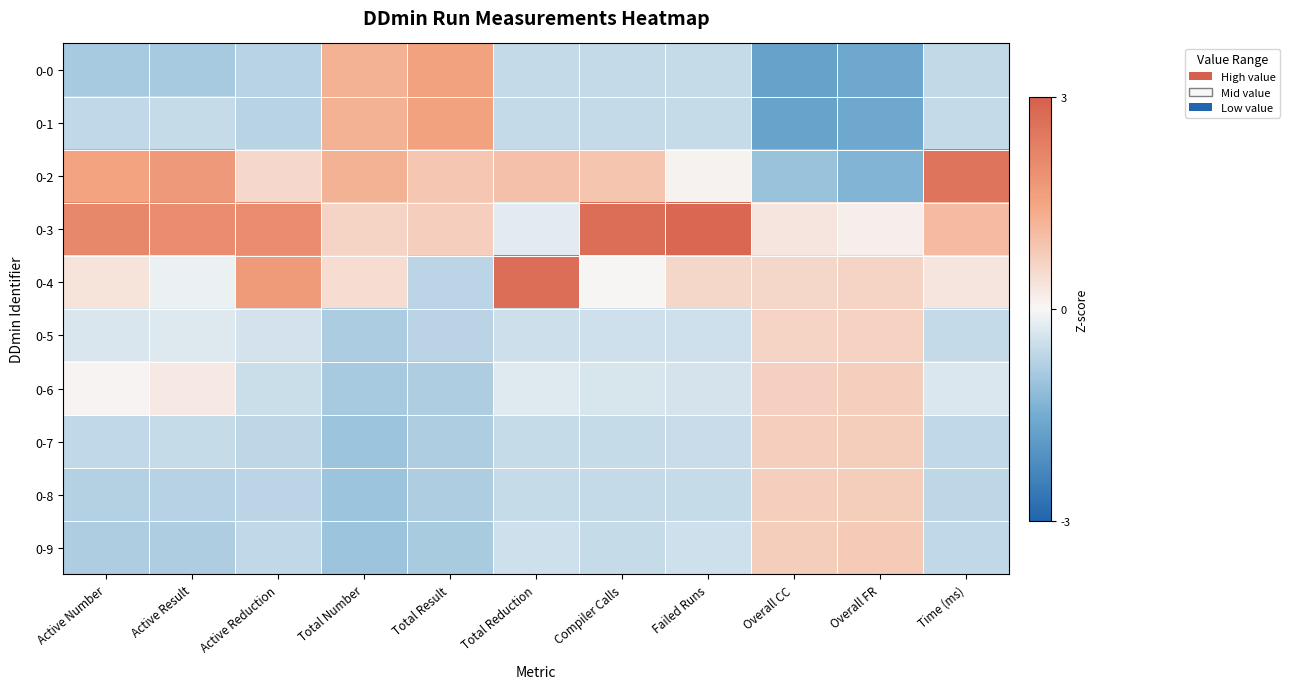

Reading left to right, list all the values displayed in this chart.

0-0: Active Number=-0.9	Active Result=-0.9	Active Reduction=-0.7	Total Number=1.3	Total Result=1.6	Total Reduction=-0.6	Compiler Calls=-0.6	Failed Runs=-0.5	Overall CC=-1.7	Overall FR=-1.6	Time (ms)=-0.6
0-1: Active Number=-0.6	Active Result=-0.5	Active Reduction=-0.7	Total Number=1.3	Total Result=1.6	Total Reduction=-0.6	Compiler Calls=-0.6	Failed Runs=-0.6	Overall CC=-1.7	Overall FR=-1.6	Time (ms)=-0.6
0-2: Active Number=1.5	Active Result=1.8	Active Reduction=0.6	Total Number=1.3	Total Result=0.9	Total Reduction=1.0	Compiler Calls=0.9	Failed Runs=0.1	Overall CC=-1.1	Overall FR=-1.3	Time (ms)=2.5
0-3: Active Number=2.1	Active Result=2.0	Active Reduction=2.0	Total Number=0.6	Total Result=0.7	Total Reduction=-0.2	Compiler Calls=2.7	Failed Runs=2.8	Overall CC=0.3	Overall FR=0.1	Time (ms)=1.1
0-4: Active Number=0.4	Active Result=-0.1	Active Reduction=1.7	Total Number=0.5	Total Result=-0.7	Total Reduction=2.7	Compiler Calls=0.0	Failed Runs=0.6	Overall CC=0.6	Overall FR=0.6	Time (ms)=0.3
0-5: Active Number=-0.3	Active Result=-0.3	Active Reduction=-0.4	Total Number=-0.9	Total Result=-0.7	Total Reduction=-0.5	Compiler Calls=-0.5	Failed Runs=-0.4	Overall CC=0.6	Overall FR=0.7	Time (ms)=-0.6
0-6: Active Number=0.0	Active Result=0.2	Active Reduction=-0.5	Total Number=-0.9	Total Result=-0.8	Total Reduction=-0.3	Compiler Calls=-0.4	Failed Runs=-0.4	Overall CC=0.7	Overall FR=0.7	Time (ms)=-0.3
0-7: Active Number=-0.6	Active Result=-0.6	Active Reduction=-0.6	Total Number=-1.0	Total Result=-0.8	Total Reduction=-0.5	Compiler Calls=-0.5	Failed Runs=-0.5	Overall CC=0.7	Overall FR=0.8	Time (ms)=-0.6
0-8: Active Number=-0.8	Active Result=-0.7	Active Reduction=-0.7	Total Number=-1.0	Total Result=-0.8	Total Reduction=-0.6	Compiler Calls=-0.6	Failed Runs=-0.5	Overall CC=0.7	Overall FR=0.8	Time (ms)=-0.6
0-9: Active Number=-0.8	Active Result=-0.8	Active Reduction=-0.6	Total Number=-1.0	Total Result=-0.9	Total Reduction=-0.5	Compiler Calls=-0.6	Failed Runs=-0.4	Overall CC=0.8	Overall FR=0.8	Time (ms)=-0.6